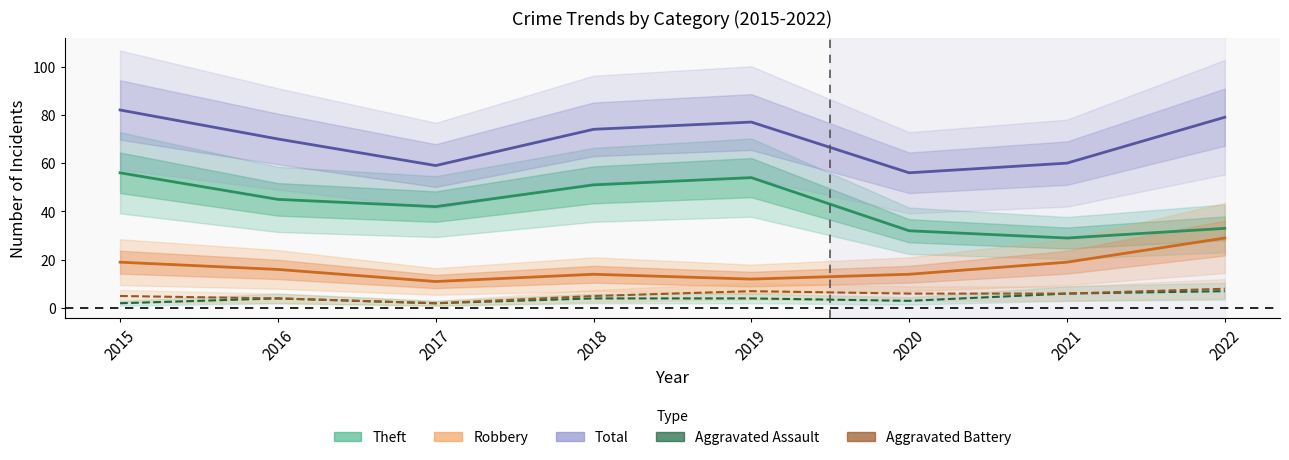

What is the spread (max minus min) of values at 2015?

80